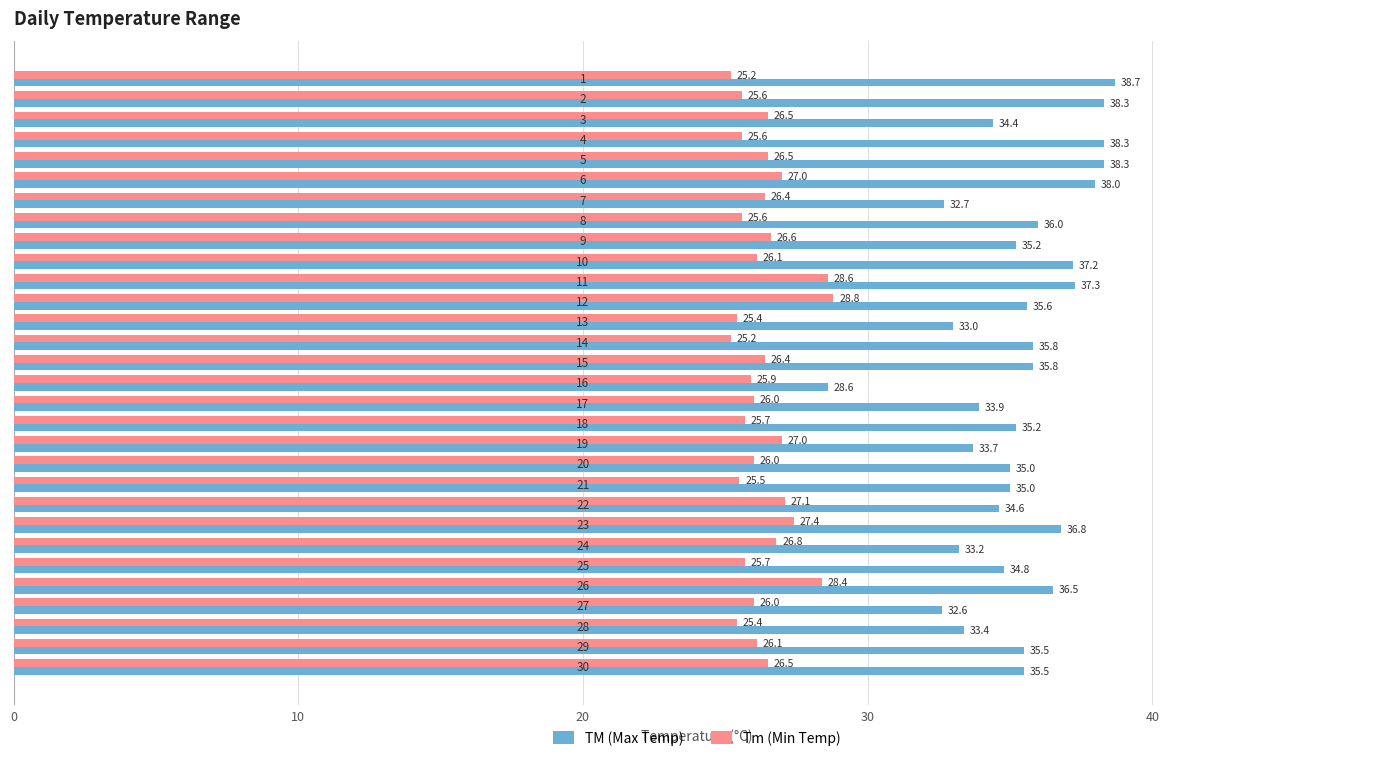

List the series in order of their overall mean, lowest first.

Tm (Min Temp), TM (Max Temp)